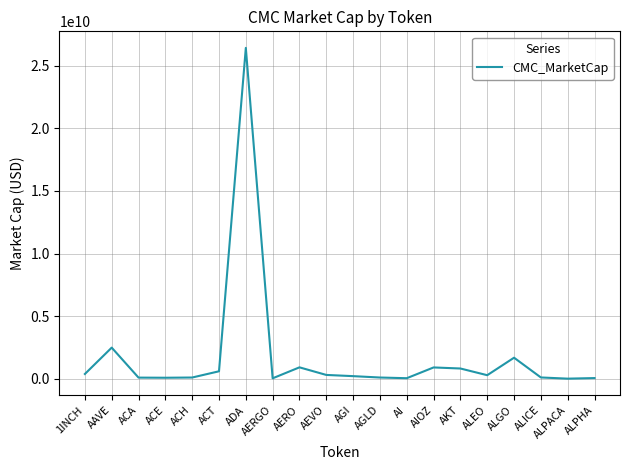

At which label is the value closest to 13217131957?

AAVE